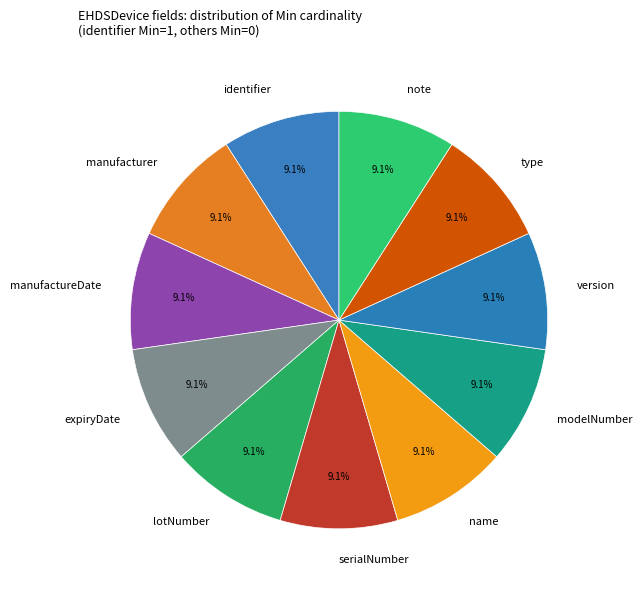

What percentage do manufactureDate and identifier together represent?

18.2%